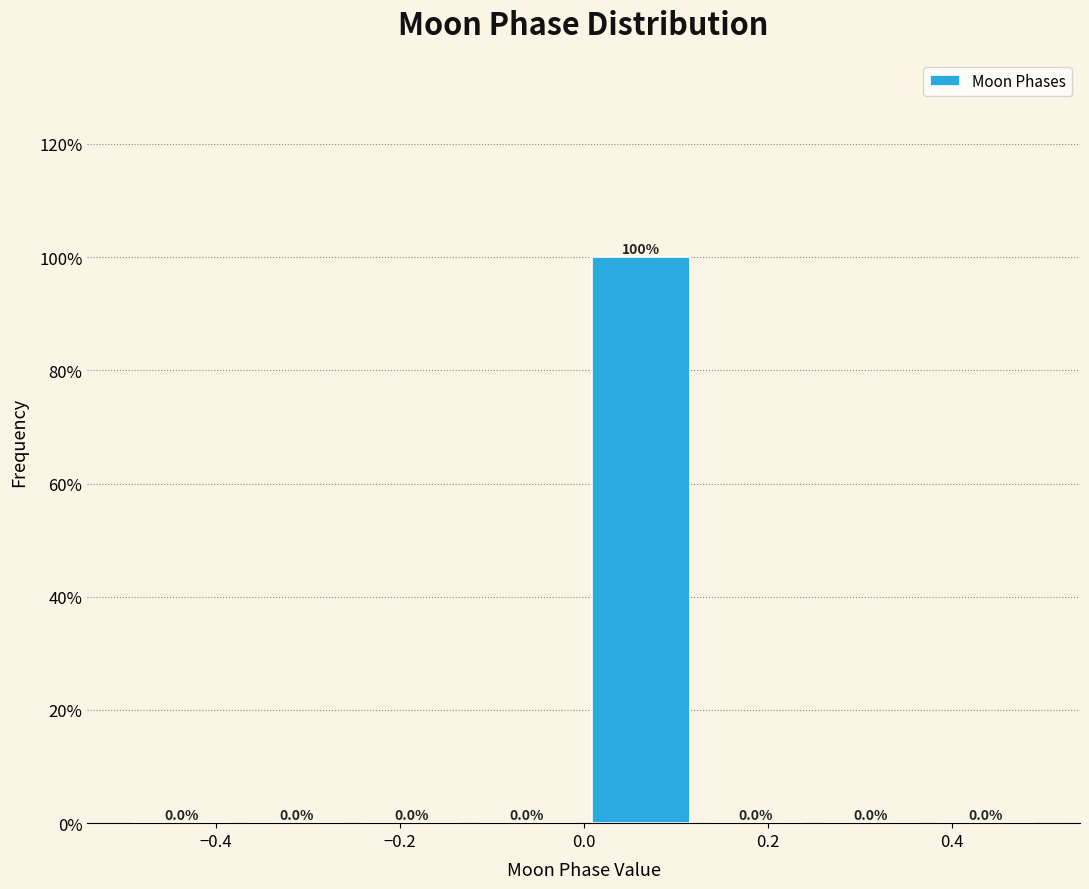

How tall is the bar that spans 0.000 to 0.125 on the x-axis? The bar edges are not printed on the chart, so give them approximately, as read against the axis.

100.0